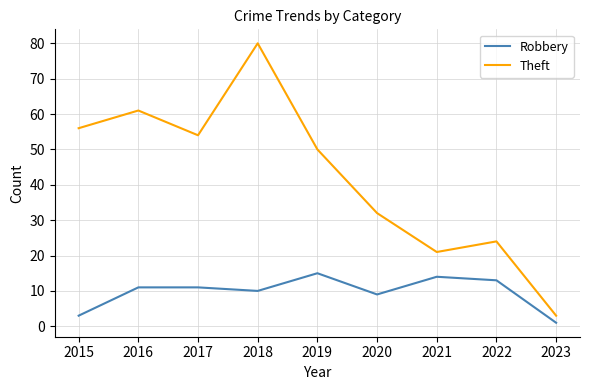

Which series has the widest spread of values?

Theft